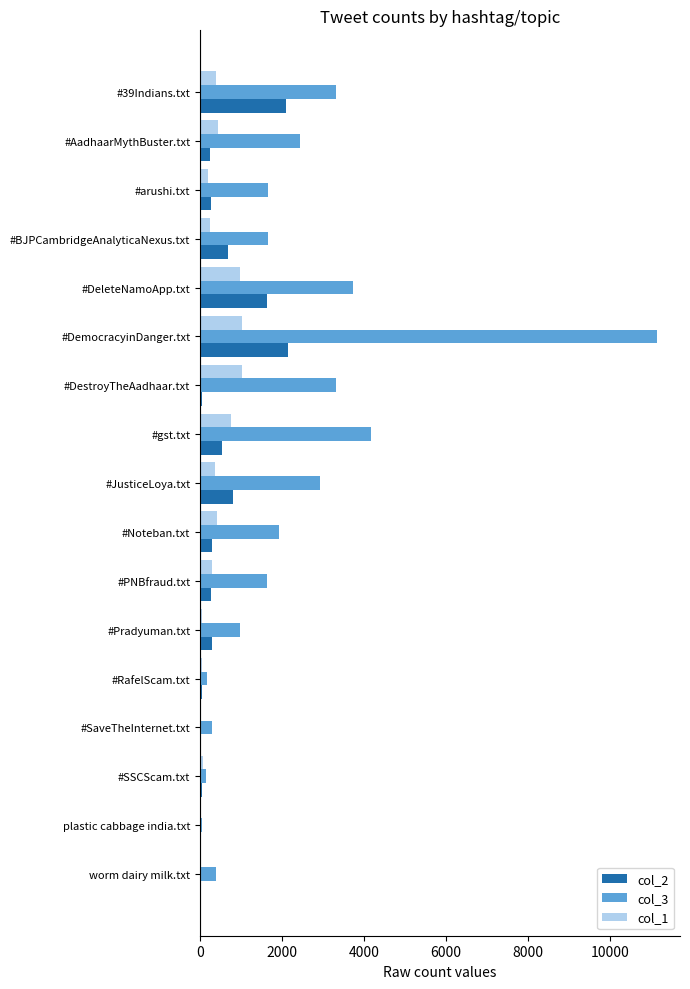

Which category has the highest value across all series?

#DemocracyinDanger.txt